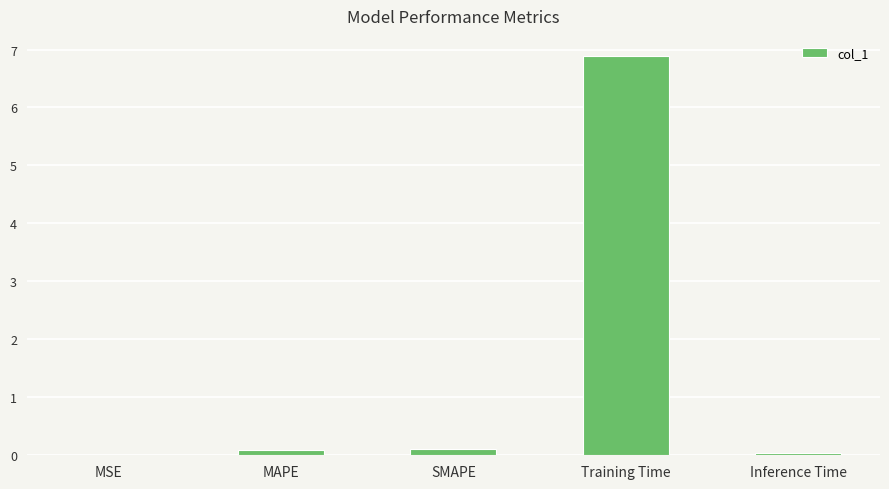

What is the change in value from SMAPE to Inference Time?

-0.1